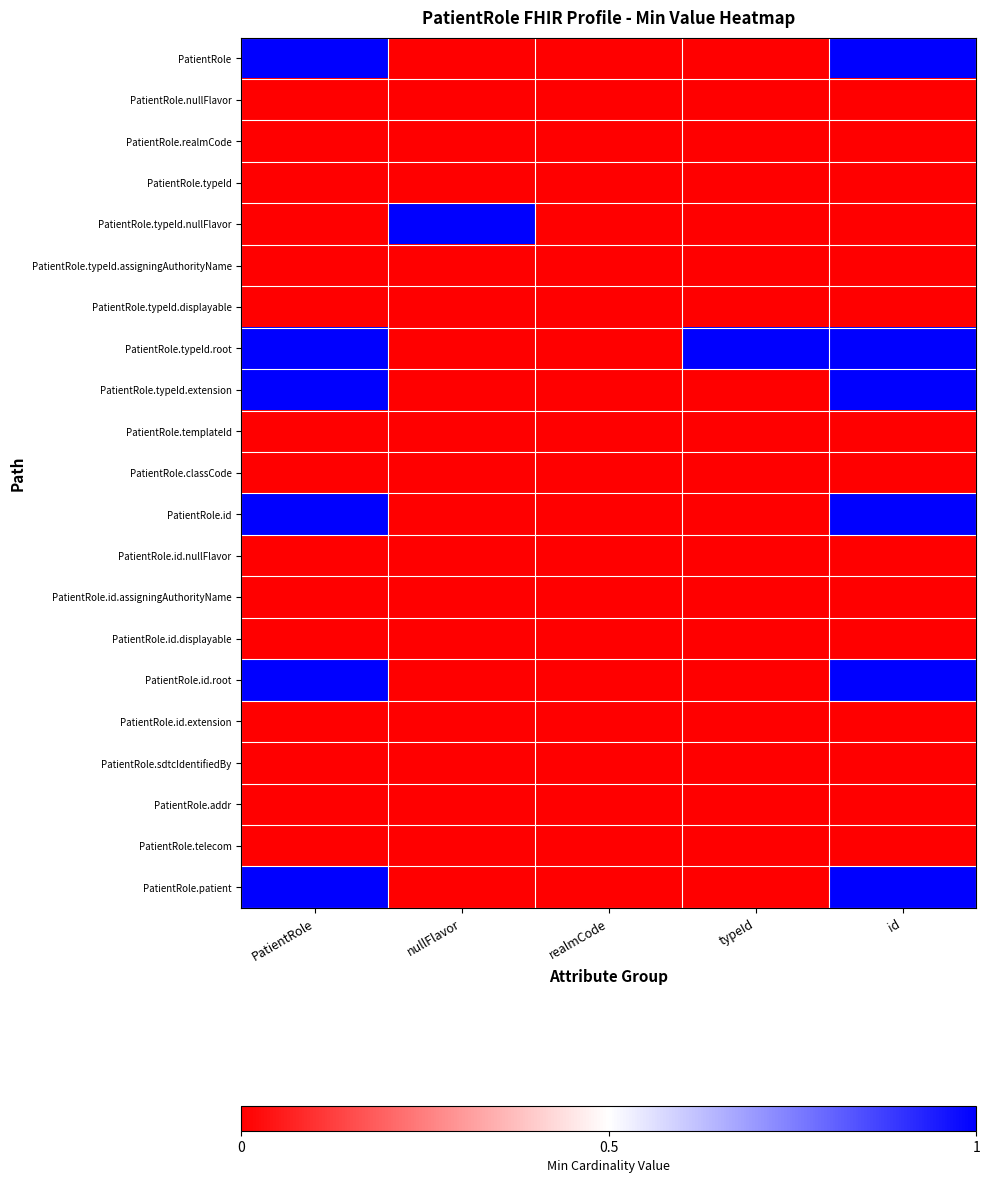

Rank the series at realmCode from highest to lowest value.

PatientRole, PatientRole.nullFlavor, PatientRole.realmCode, PatientRole.typeId, PatientRole.typeId.nullFlavor, PatientRole.typeId.assigningAuthorityName, PatientRole.typeId.displayable, PatientRole.typeId.root, PatientRole.typeId.extension, PatientRole.templateId, PatientRole.classCode, PatientRole.id, PatientRole.id.nullFlavor, PatientRole.id.assigningAuthorityName, PatientRole.id.displayable, PatientRole.id.root, PatientRole.id.extension, PatientRole.sdtcIdentifiedBy, PatientRole.addr, PatientRole.telecom, PatientRole.patient